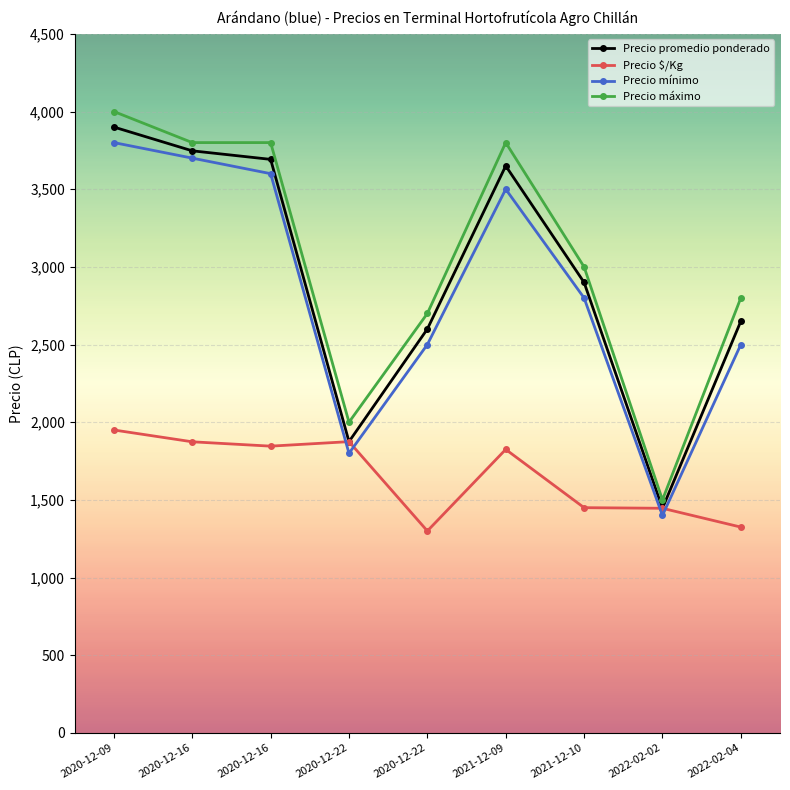

True or false: Precio mínimo and Precio promedio ponderado cross at least once.

False